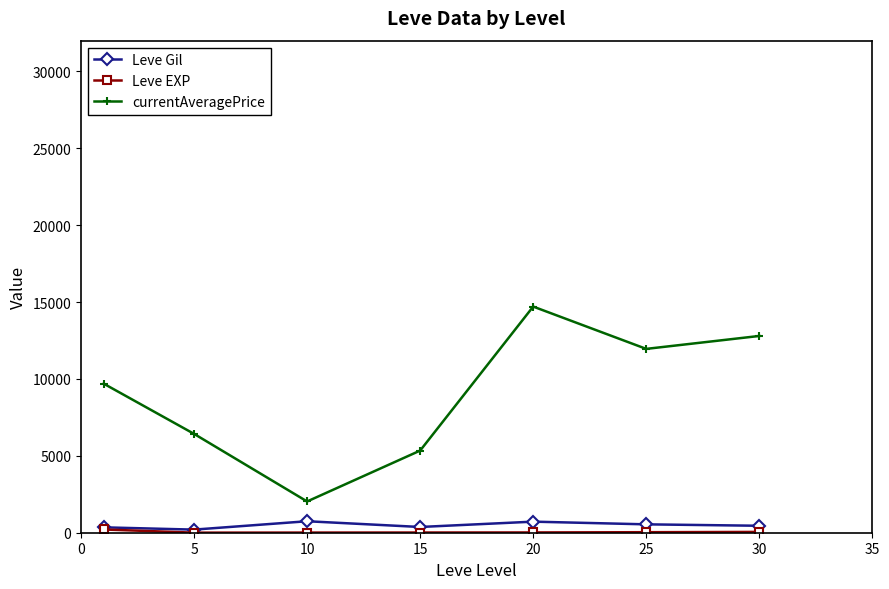

Which series has the largest total across all categories?

currentAveragePrice